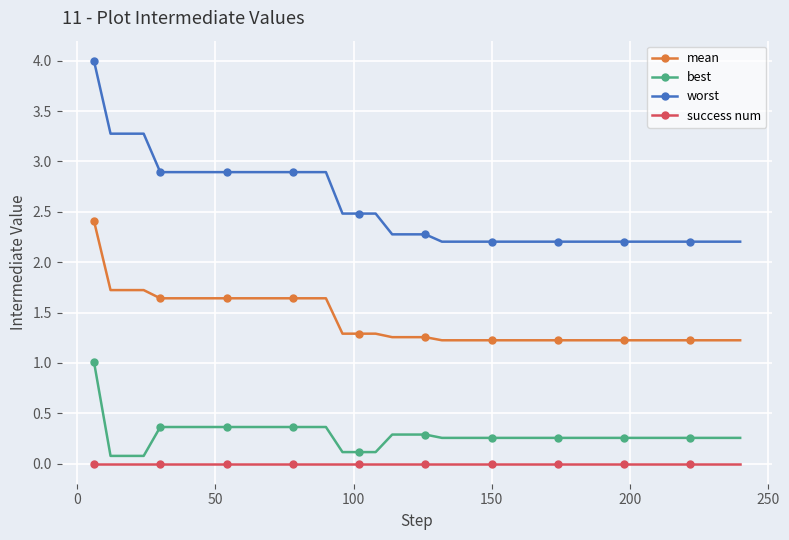

List the series in order of their peak value, highest first.

worst, mean, best, success num